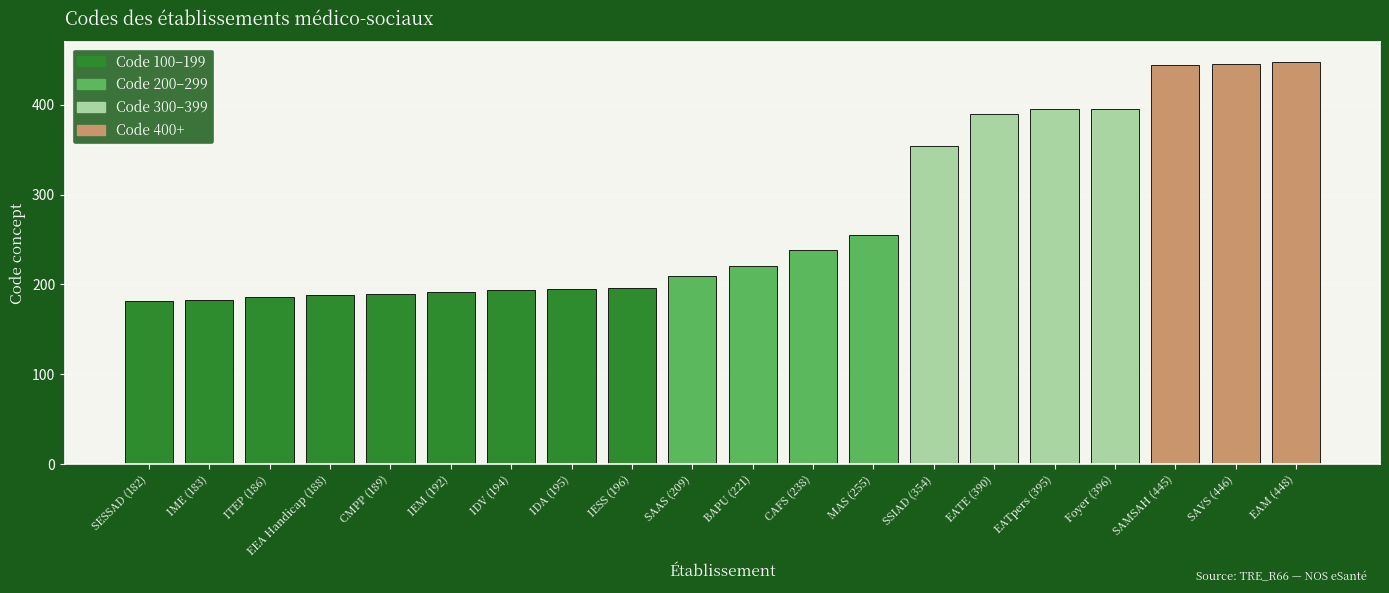

At which label is the value closest to 315?

SSIAD (354)